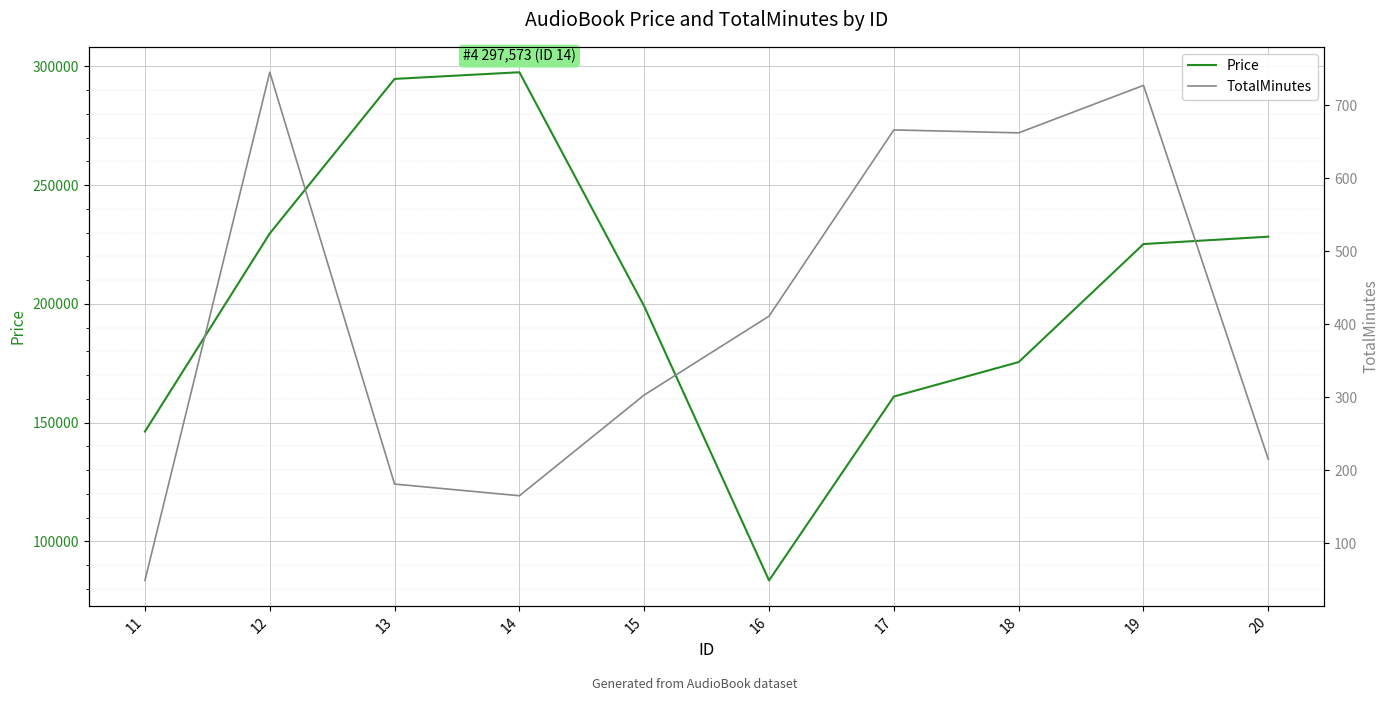

List the series in order of their peak value, highest first.

Price, TotalMinutes